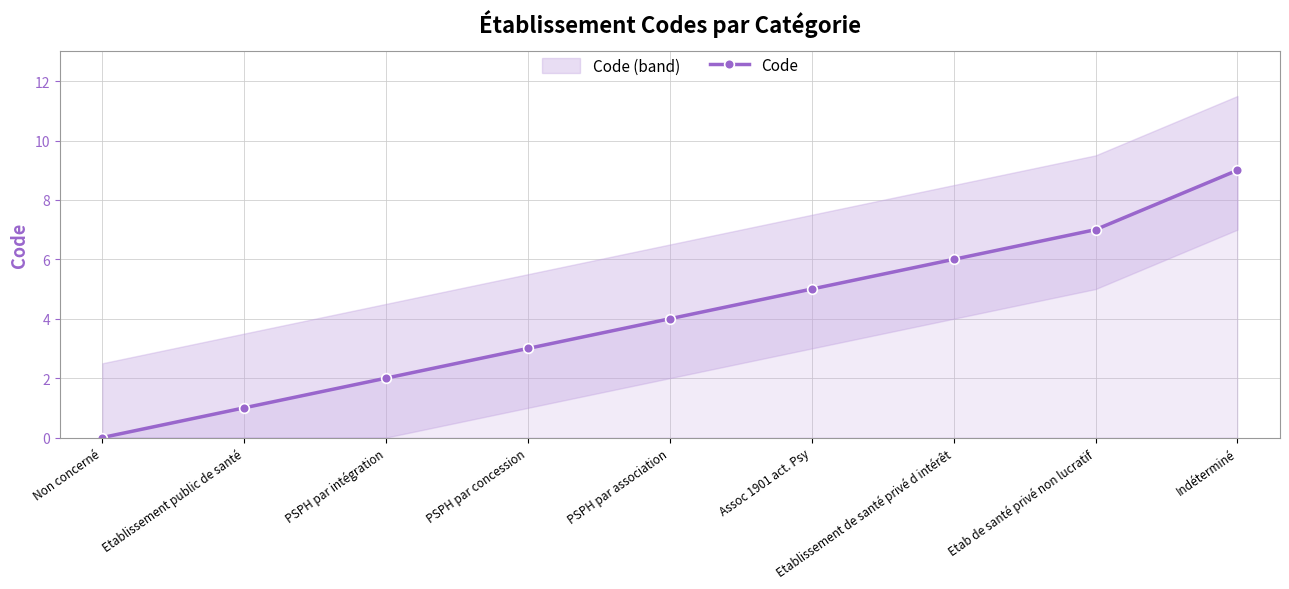

True or false: the data shows 2 at Etab de santé privé non lucratif.

False